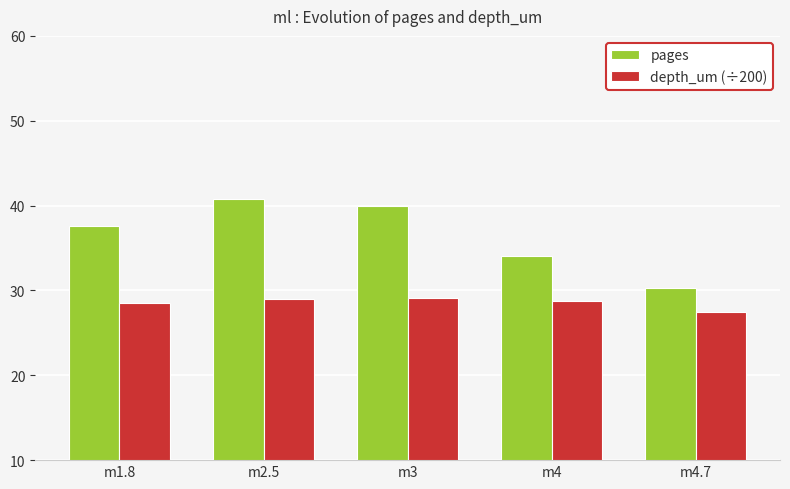

What are all the series names shown in the legend?

pages, depth_um (÷200)